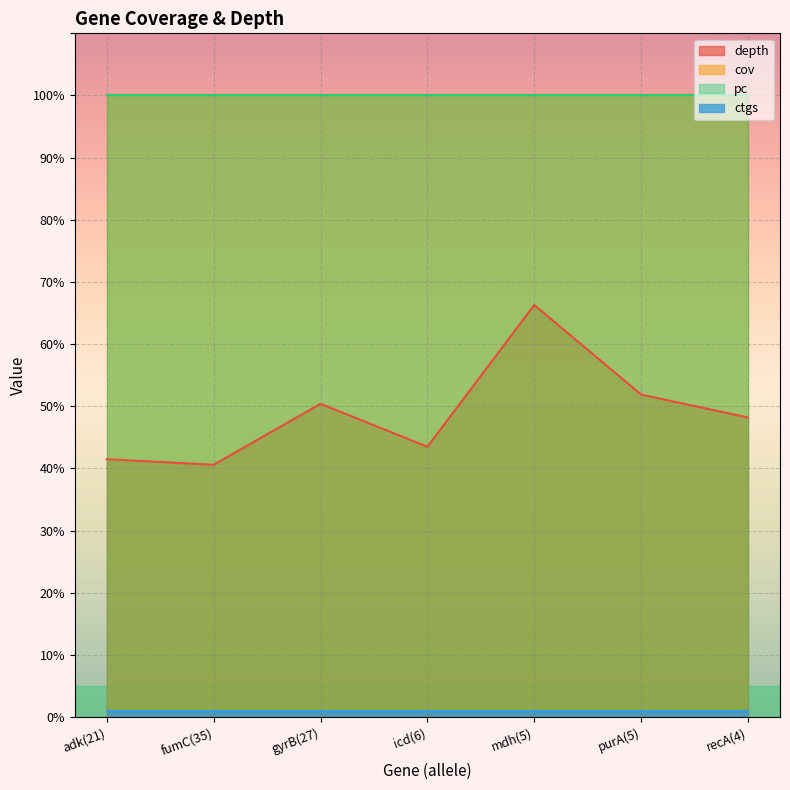

At which label is depth closest to 53?

purA(5)